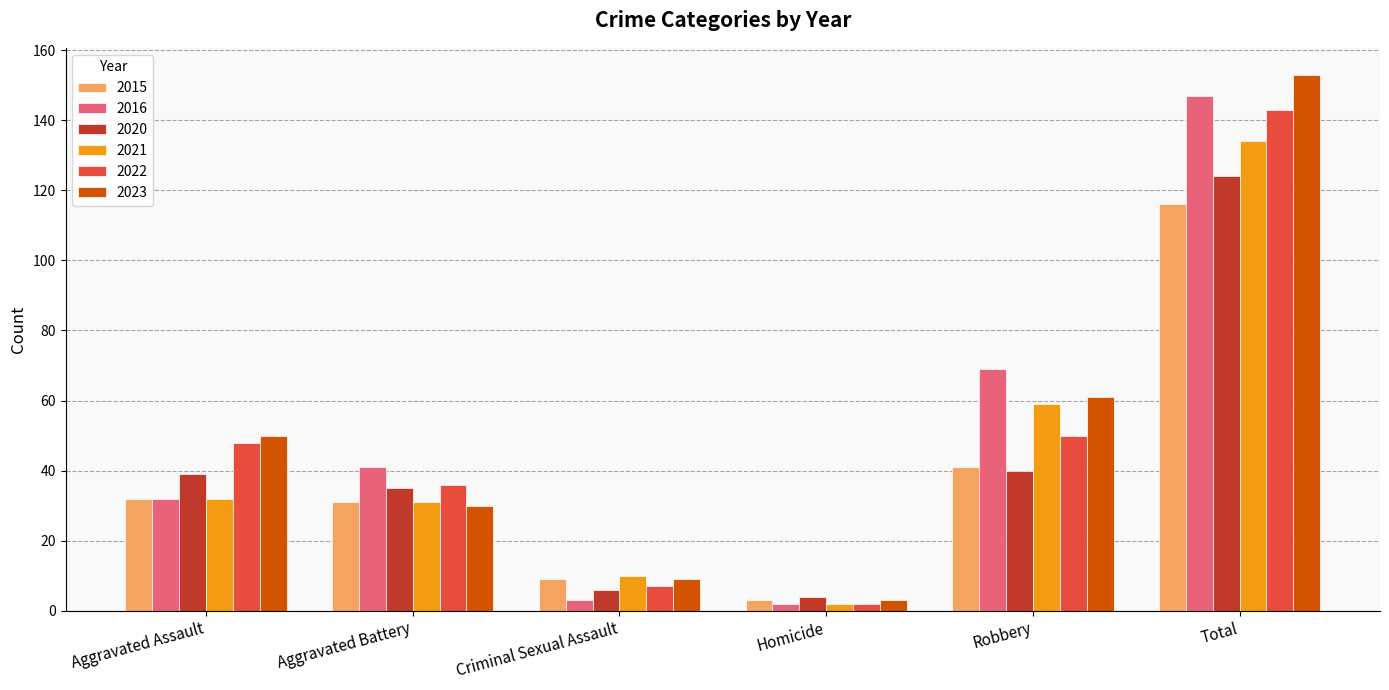

At which category is the sum across all series the highest?

Total